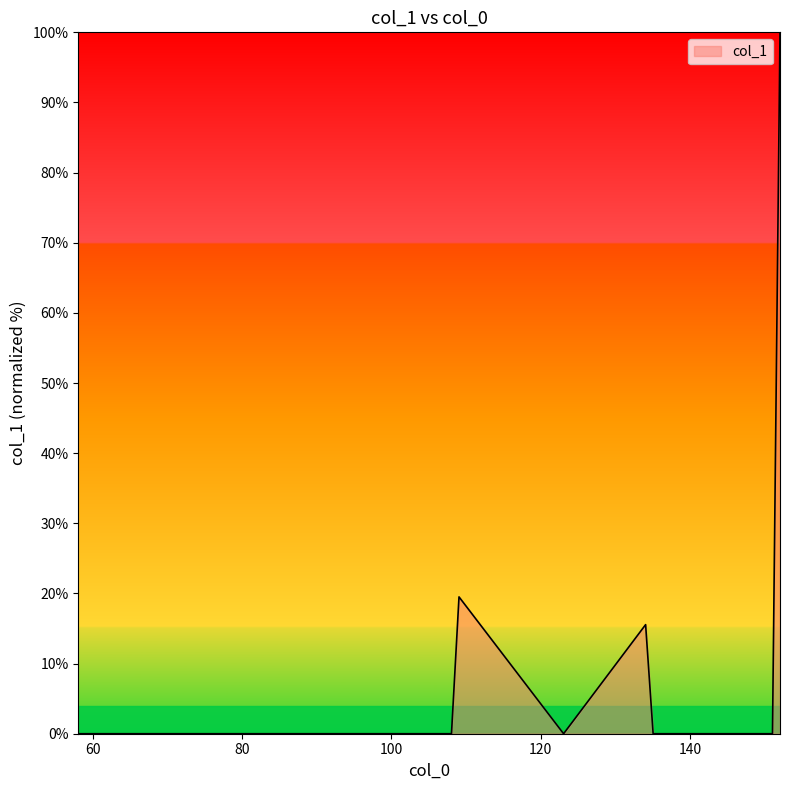

What is the difference between the maximum and minimum values?

100.0